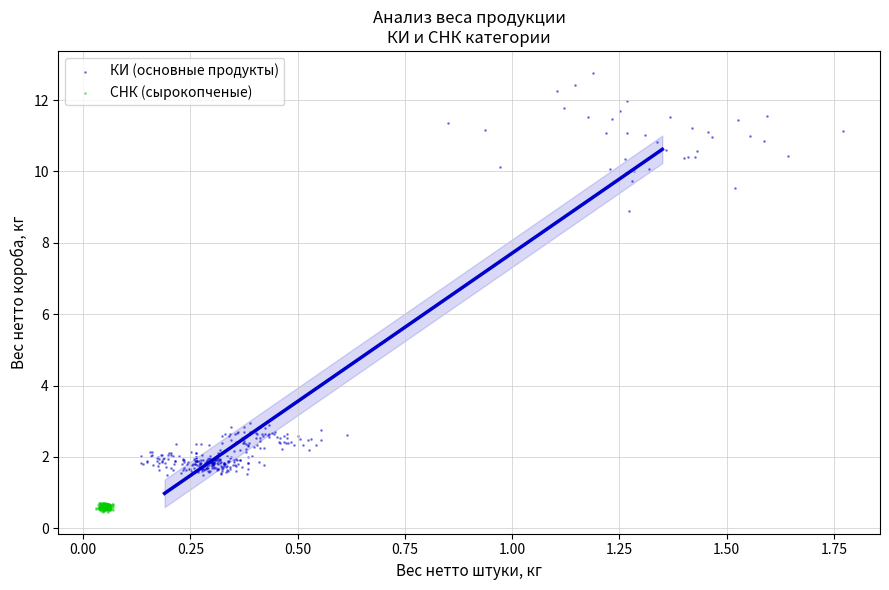

Which series contains the highest Y value?

КИ (основные продукты)